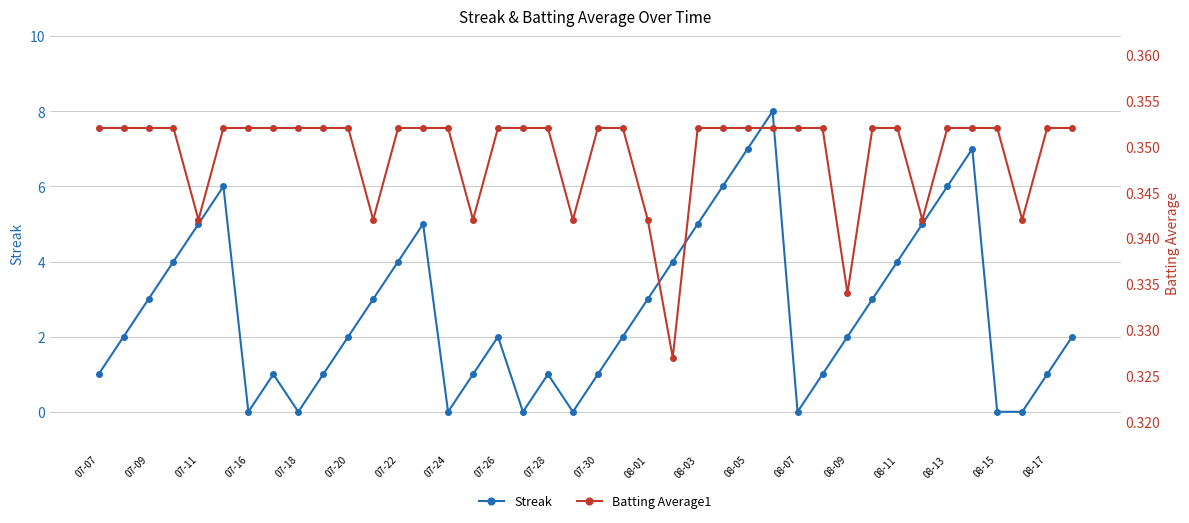

What is the approximate value of Streak at 21?

2.0